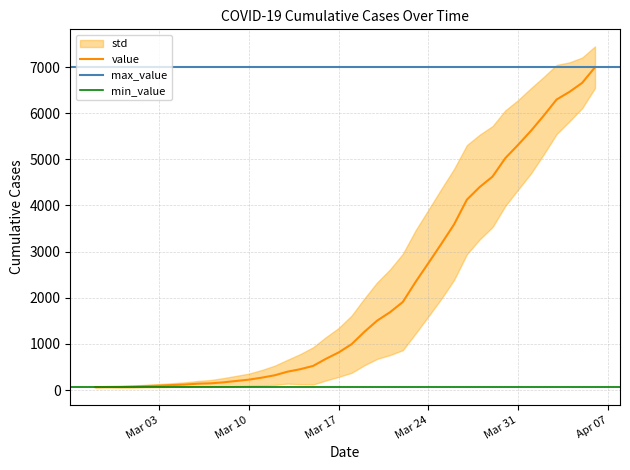

Approximately how many times larger is the value at 2020-03-10 compared to 2020-02-29?

3.3